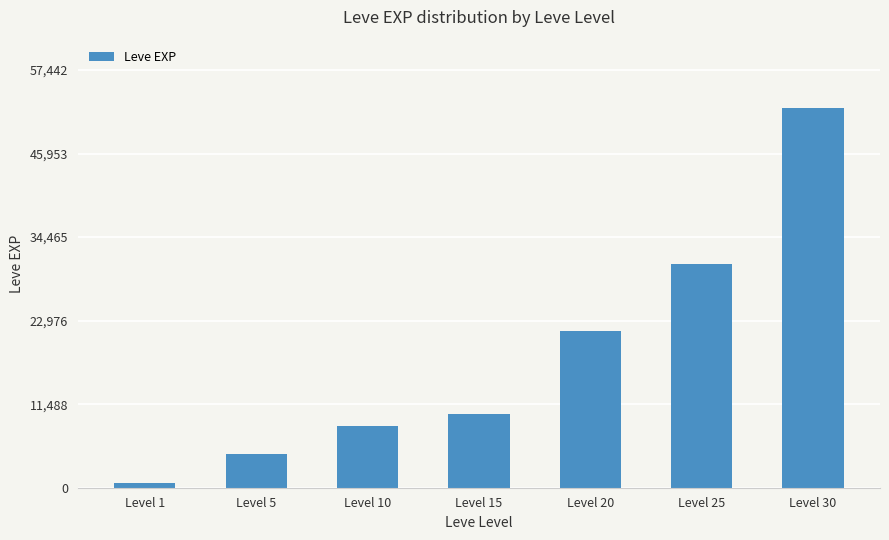

Which has a higher value, Level 5 or Level 30?

Level 30